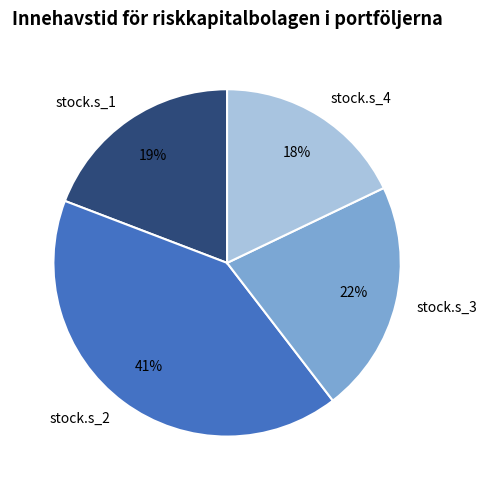

Between stock.s_4 and stock.s_3, which is larger?

stock.s_3